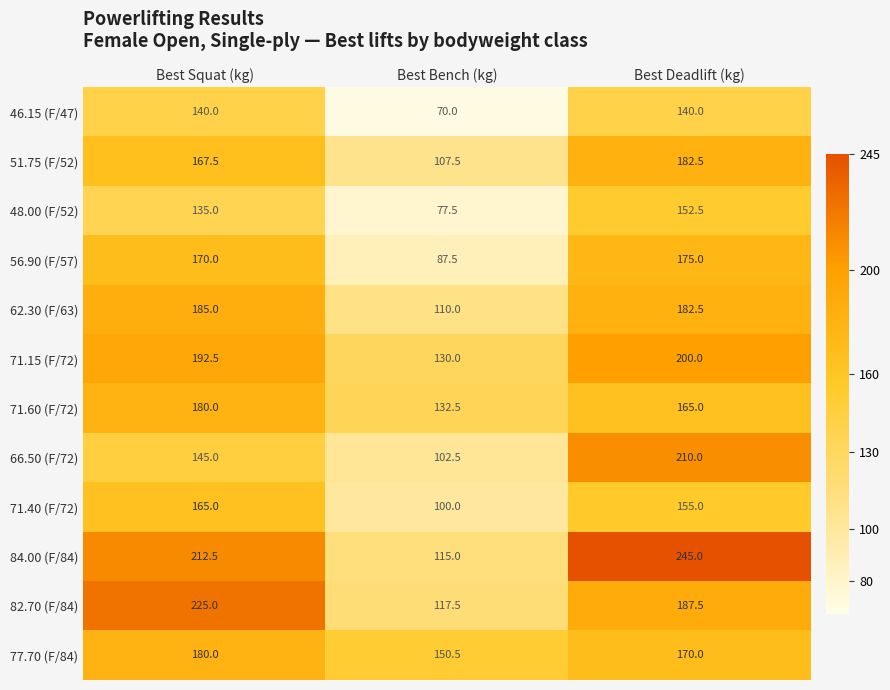

What is the spread (max minus min) of values at Best Deadlift (kg)?

105.0